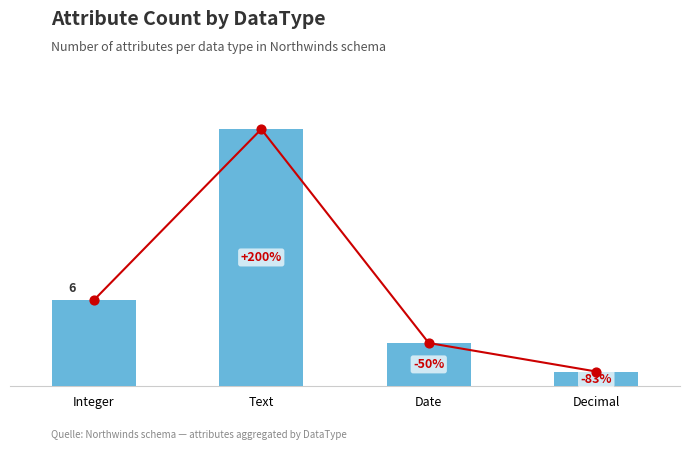

What is the change in value from Integer to Date?

-3